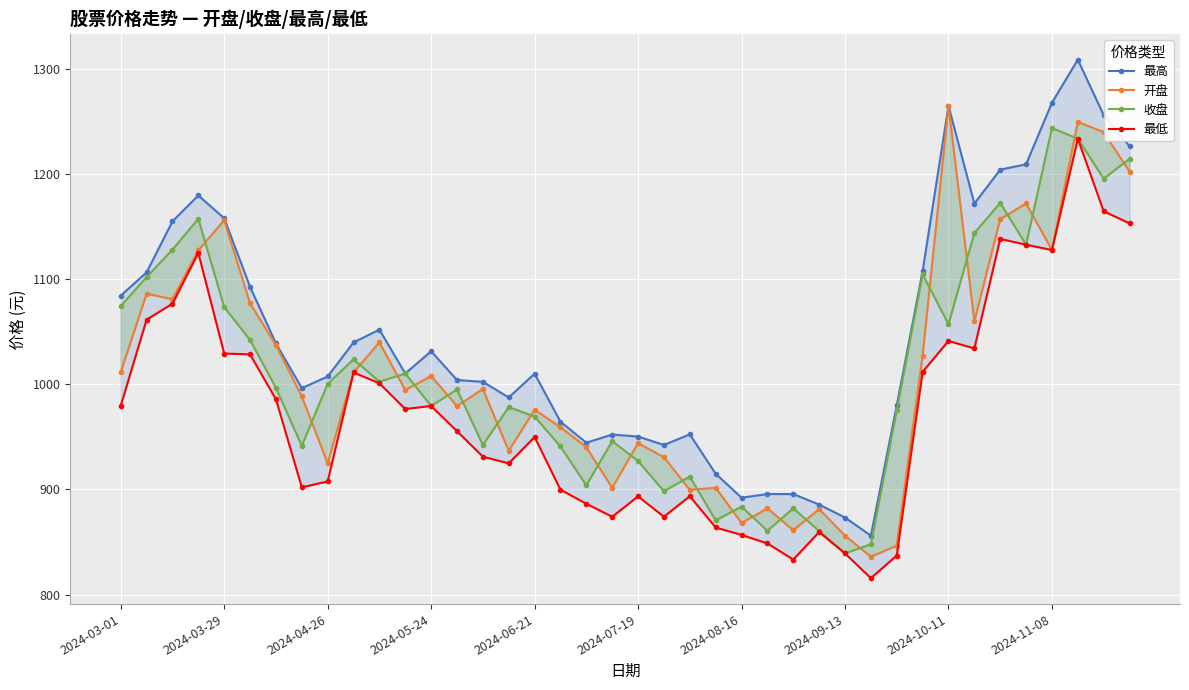

True or false: 开盘 and 收盘 cross at least once.

True